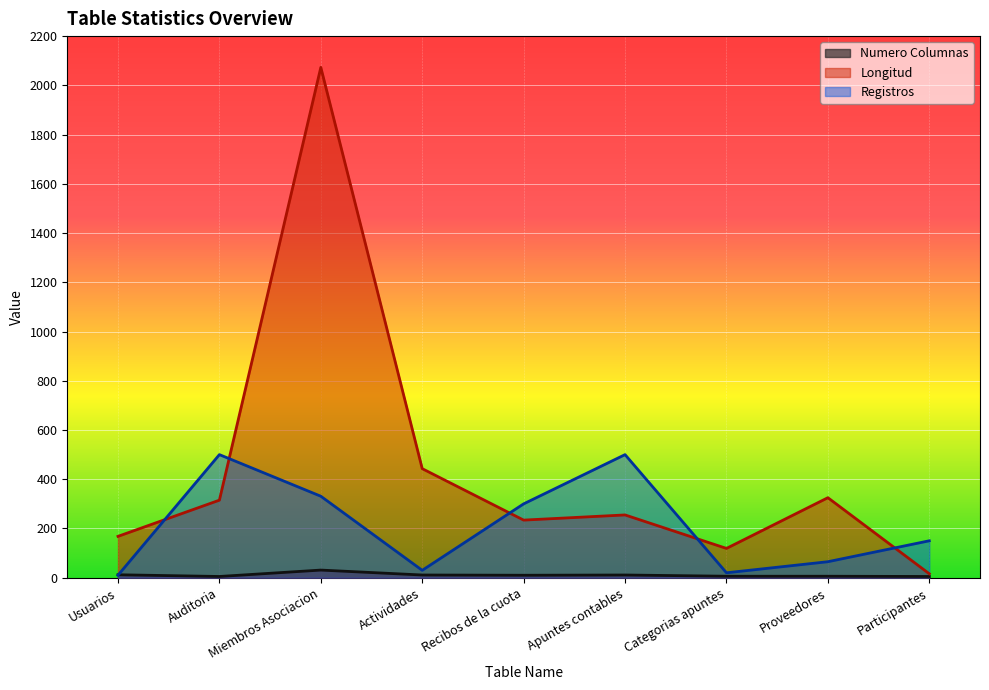

Is it true that Numero Columnas equals 11 at Actividades?

True